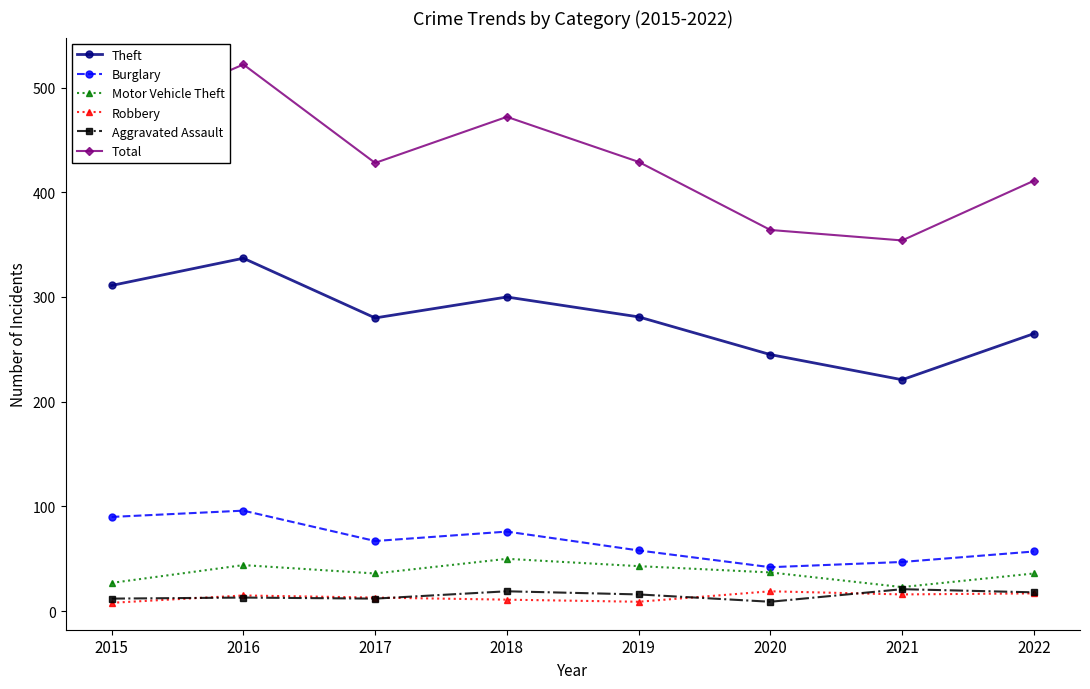

True or false: Robbery and Theft cross at least once.

False